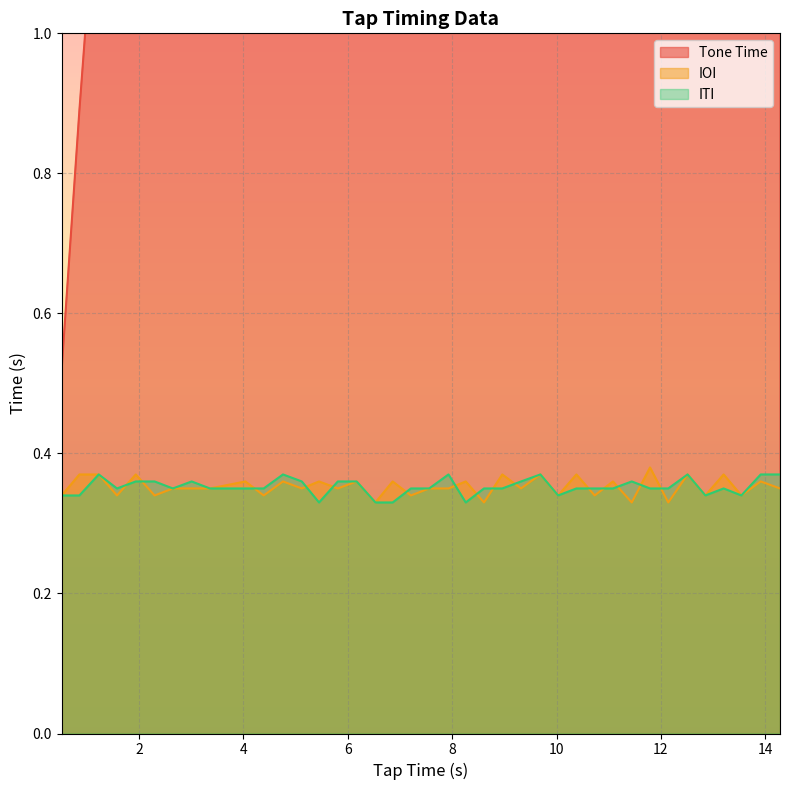

What are all the series names shown in the legend?

Tone Time, IOI, ITI